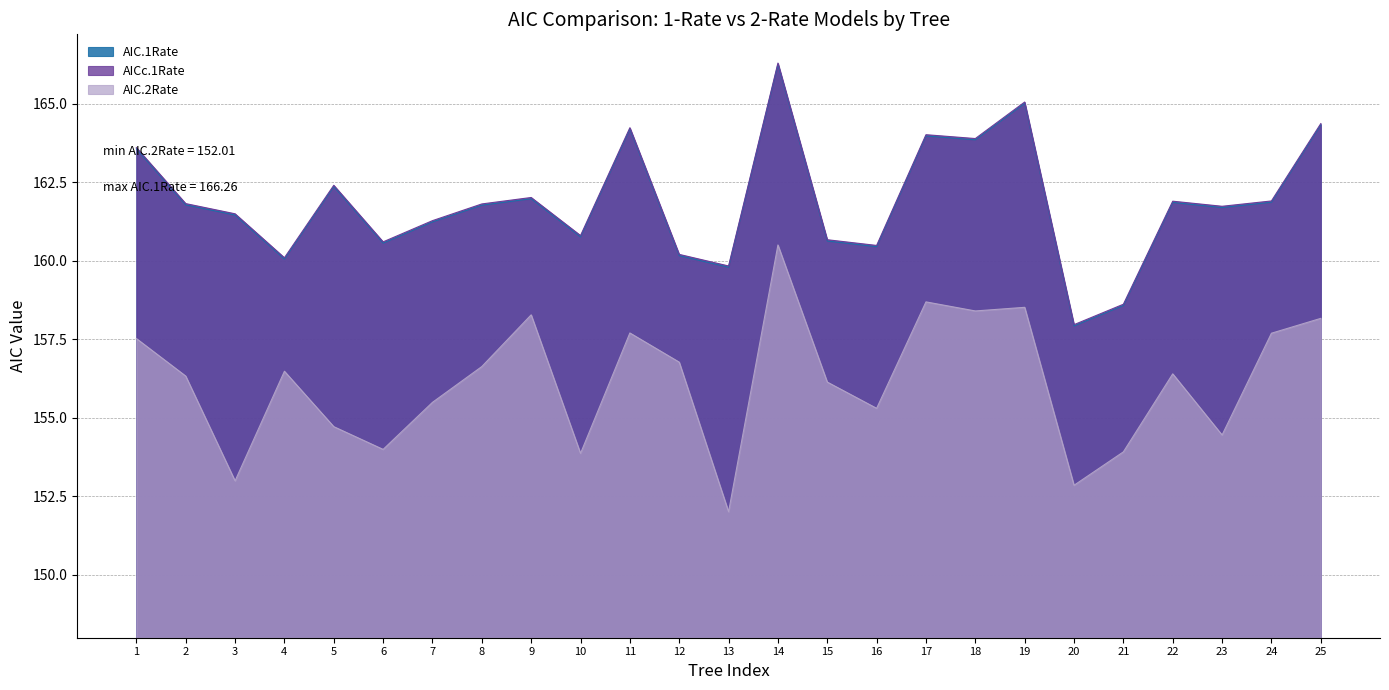

What are all the series names shown in the legend?

AIC.1Rate, AICc.1Rate, AIC.2Rate